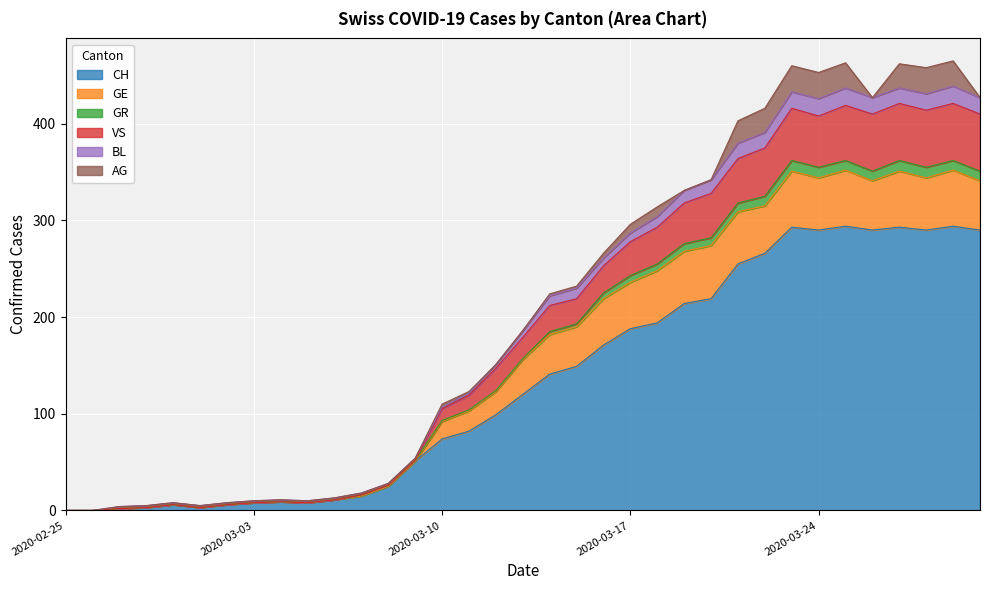

In BL, how many points are higher than both neighbors (excluding endpoints)?

6